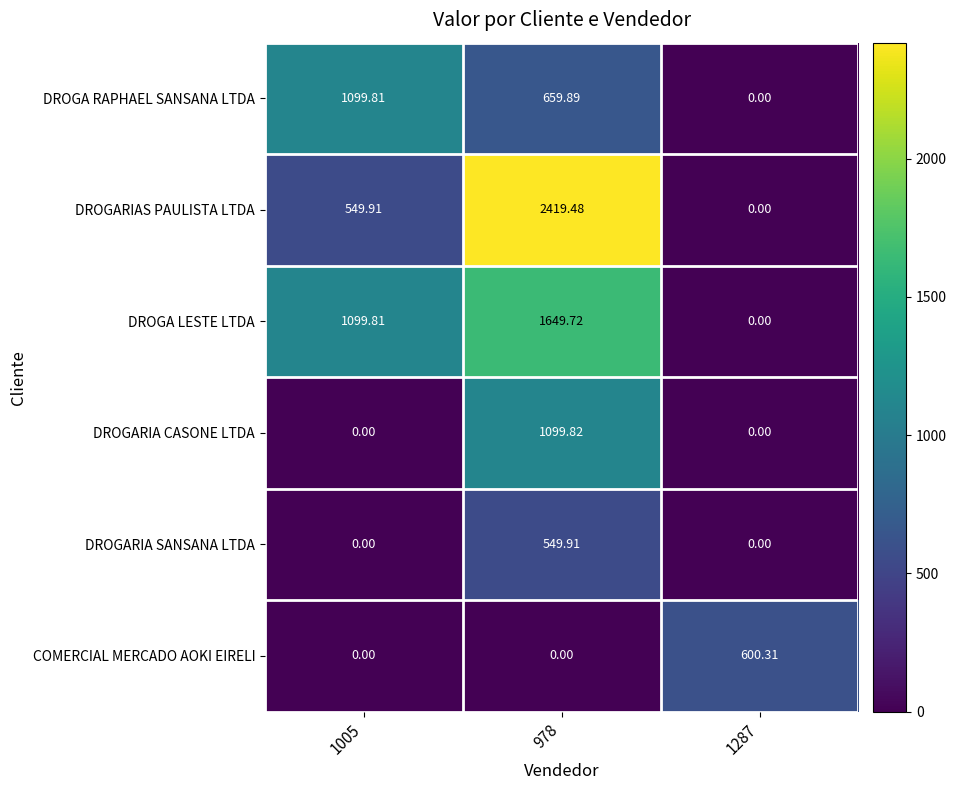

What is the maximum value shown in the chart?

2419.5